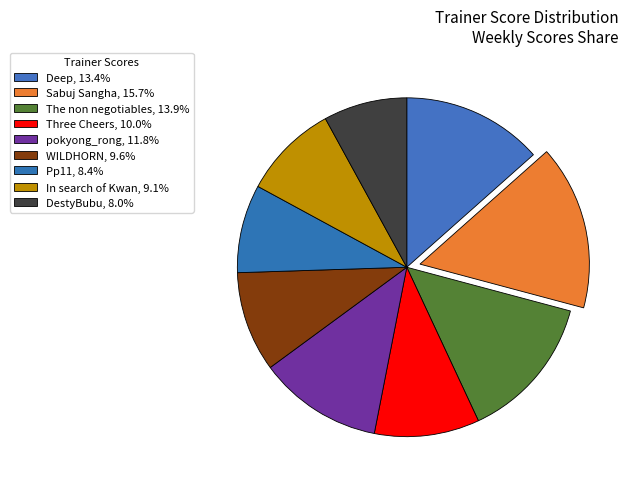

What percentage is the WILDHORN slice, to the nearest percent?

10%